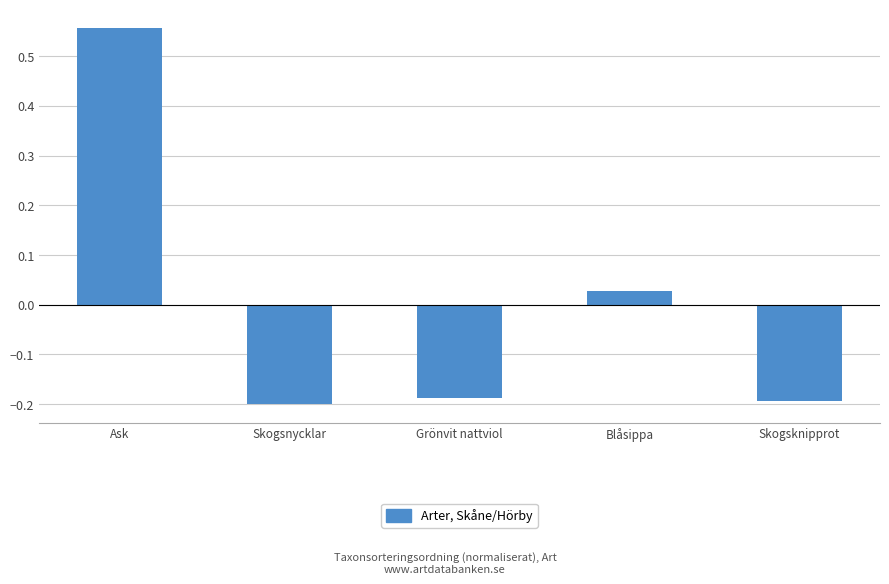

Which label corresponds to the largest value in the chart?

Ask